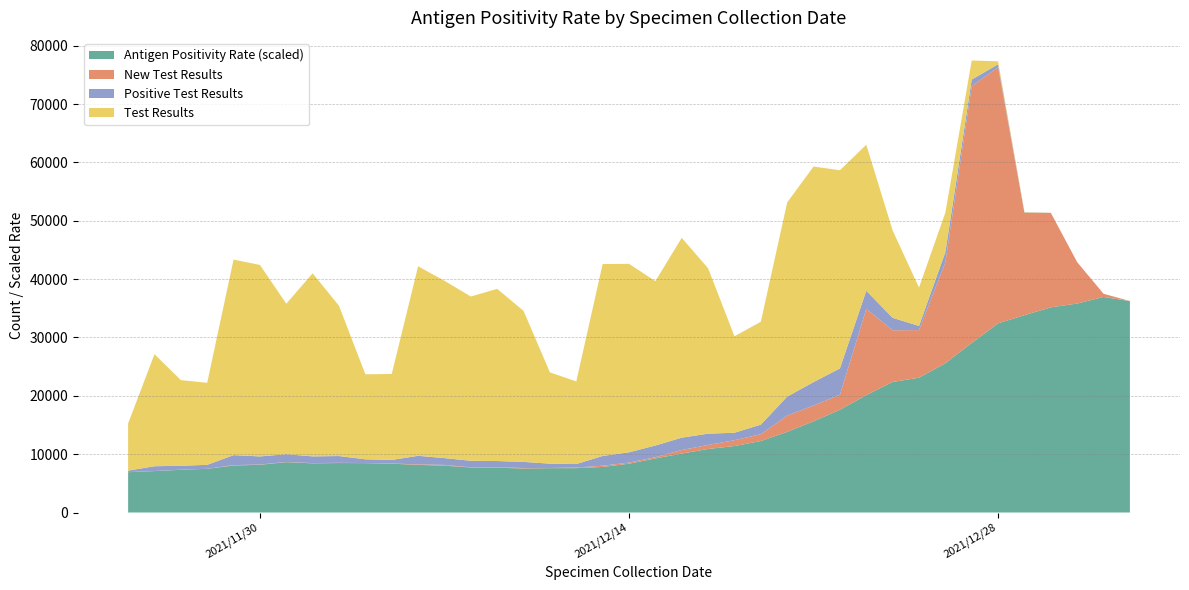

Reading right to left, what are all the values shown in this chart?

Test Results: 0.0	0.0	0.0	0.0	84.0	509.0	3276.0	6783.0	6573.0	14964.0	25016.0	33963.0	36938.0	33275.0	17626.0	16538.0	28345.0	34246.0	28168.0	32292.0	32891.0	14158.0	15643.0	25881.0	29506.0	28145.0	30389.0	32474.0	14733.0	14567.0	25746.0	31371.0	25795.0	32819.0	33507.0	14059.0	14676.0	19199.0	8074.0
Positive Test Results: 0.0	0.0	0.0	0.0	84.0	509.0	1143.0	1745.0	712.0	2132.0	3110.0	4512.0	4010.0	3254.0	1641.0	1280.0	1938.0	2117.0	1998.0	1764.0	1663.0	598.0	739.0	1048.0	1039.0	1124.0	1163.0	1459.0	616.0	643.0	1161.0	1146.0	1325.0	1390.0	1708.0	671.0	673.0	820.0	257.0
New Test Results: 11.0	550.0	7096.0	16196.0	17509.0	43883.0	43986.0	17288.0	8158.0	8858.0	14783.0	2570.0	2708.0	2787.0	1164.0	998.0	684.0	606.0	219.0	193.0	220.0	104.0	33.0	80.0	107.0	31.0	129.0	96.0	26.0	13.0	37.0	50.0	36.0	40.0	77.0	9.0	17.0	12.0	13.0
Antigen Positivity Rate: 0.2	0.2	0.2	0.2	0.2	0.2	0.2	0.1	0.1	0.1	0.1	0.1	0.1	0.1	0.1	0.1	0.1	0.1	0.0	0.0	0.0	0.0	0.0	0.0	0.0	0.0	0.0	0.0	0.0	0.0	0.0	0.0	0.0	0.0	0.0	0.0	0.0	0.0	0.0